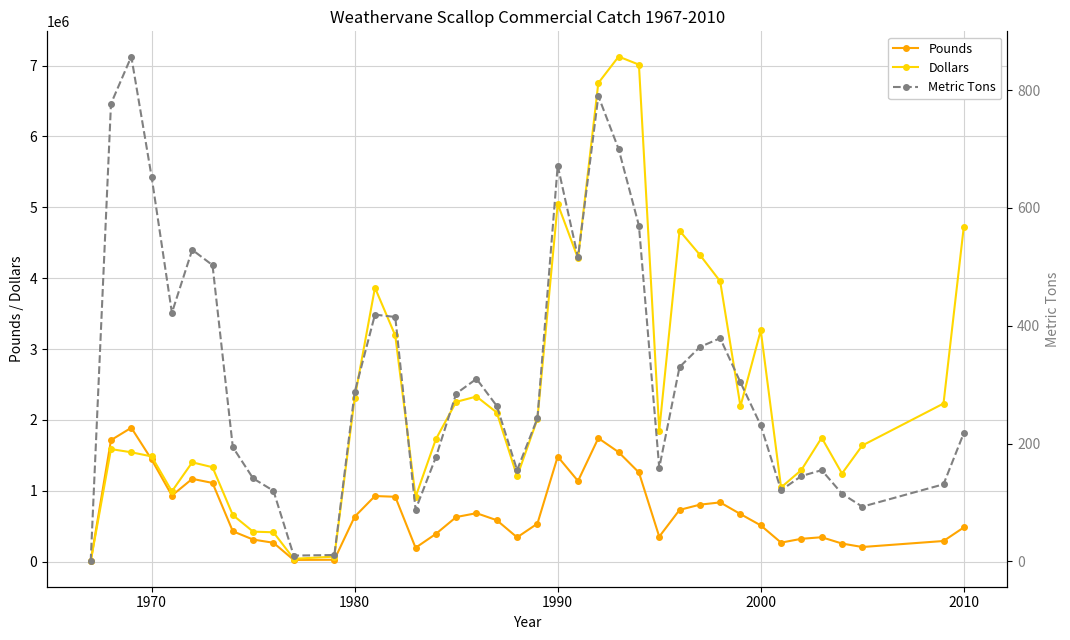

What is the maximum value for Dollars?

7128164